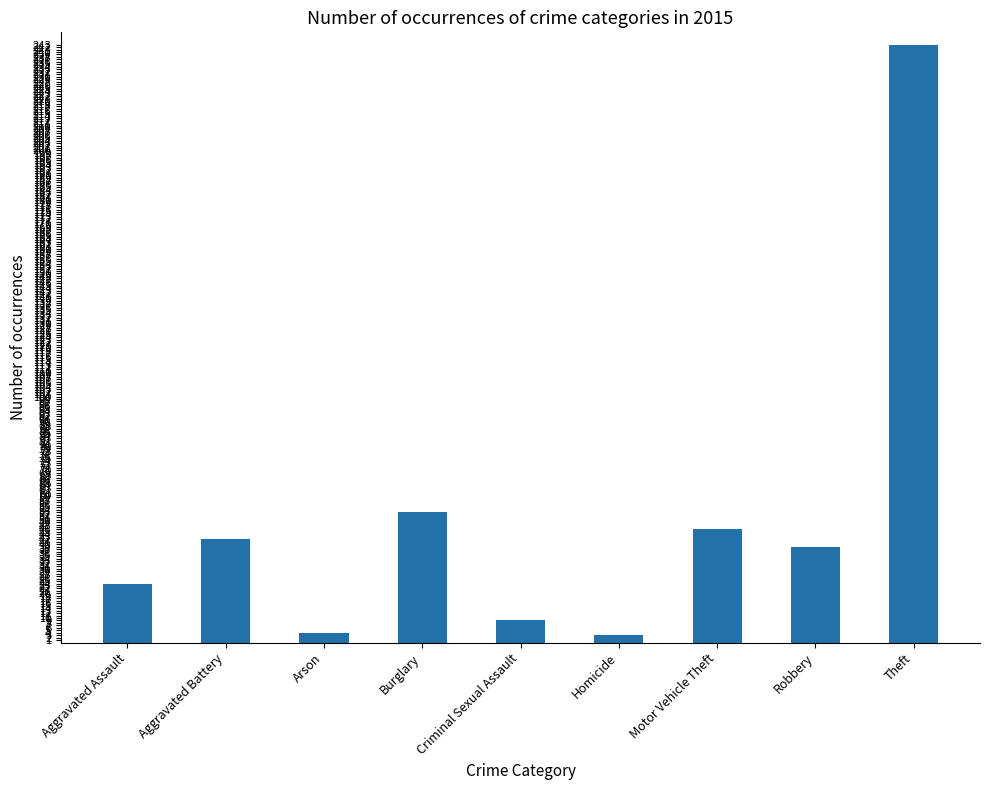

How many data points are less than 39?

4